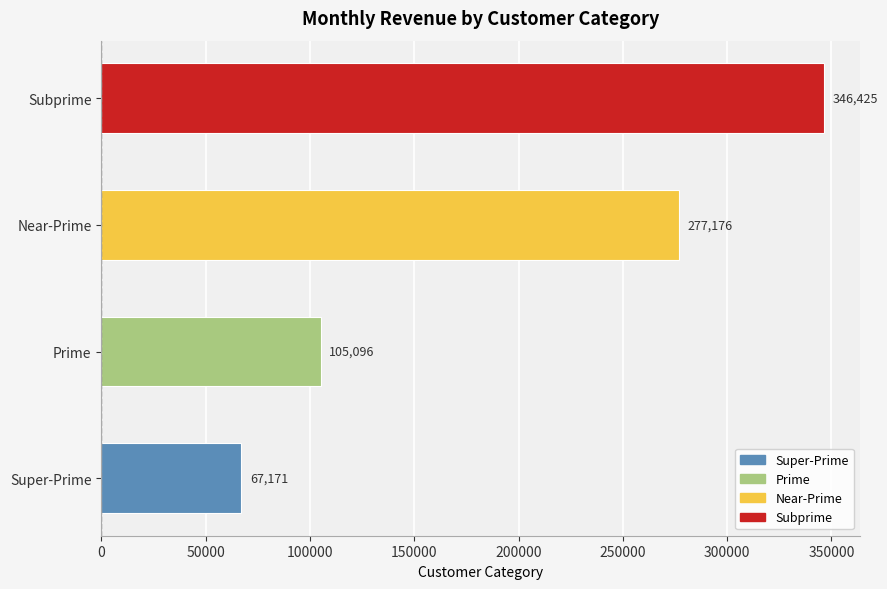

What is the difference between the maximum and minimum values?

279253.7